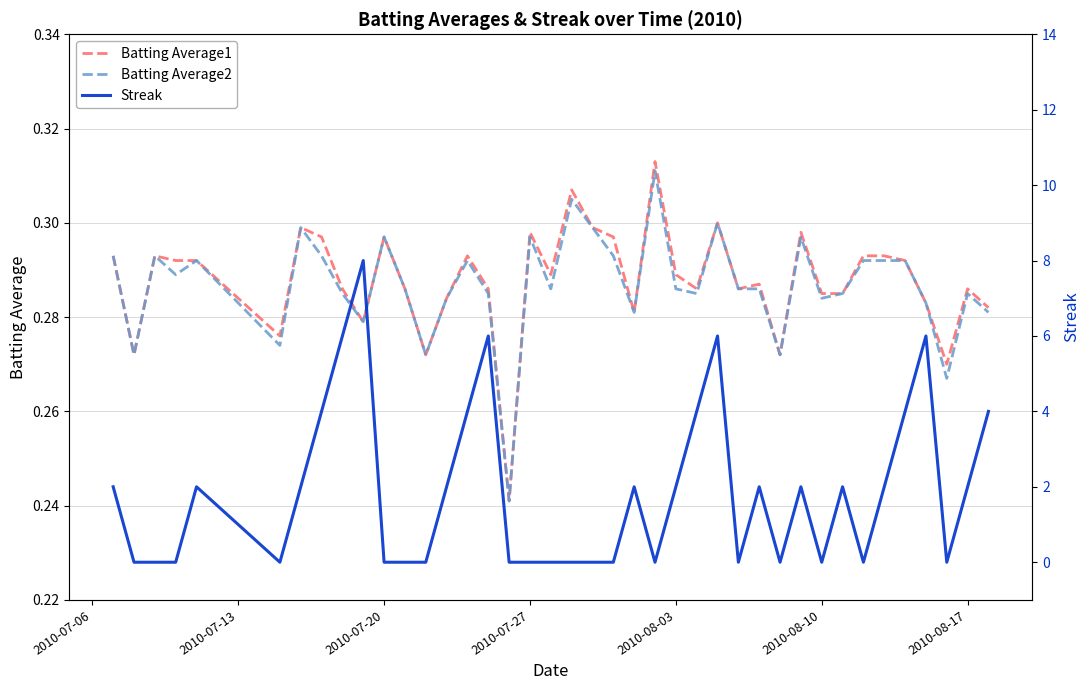

What is the maximum value shown in the chart?

8.0